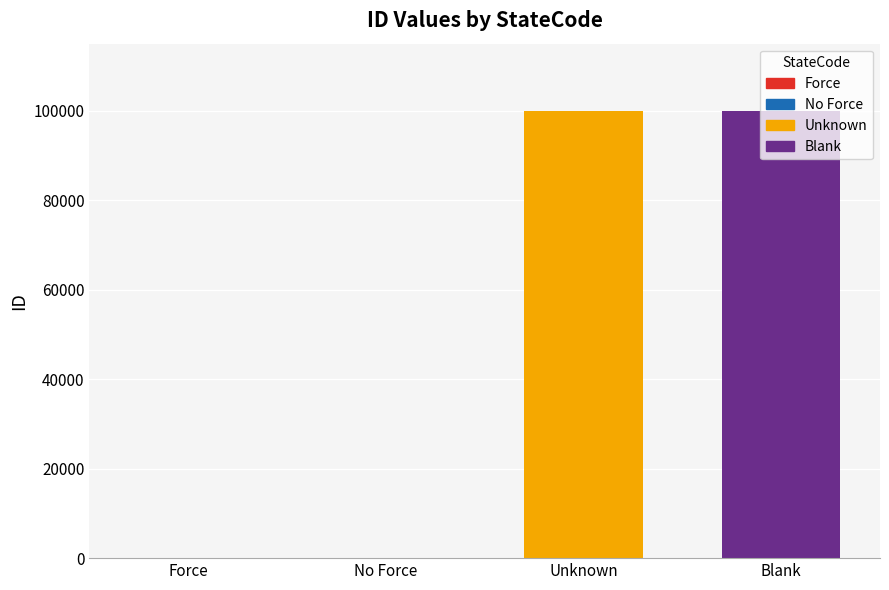

Read the value at Blank.

99998